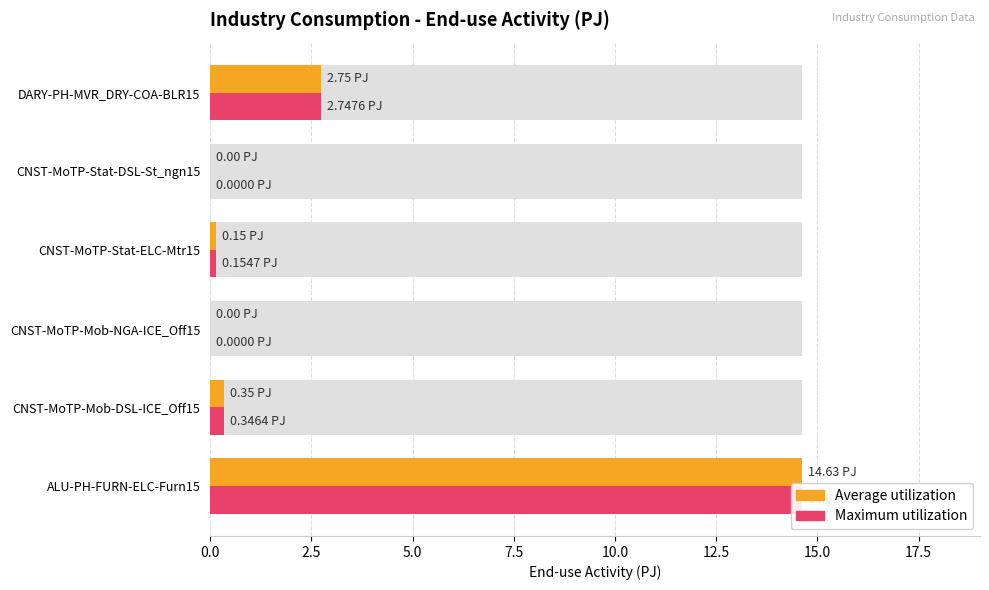

What is the value of the Average utilization bar at the 4th from the left?

0.2